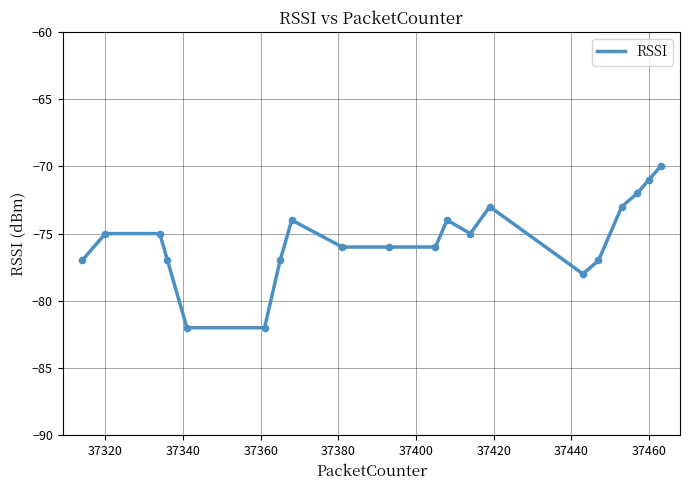

What is the difference between the maximum and minimum values?

12